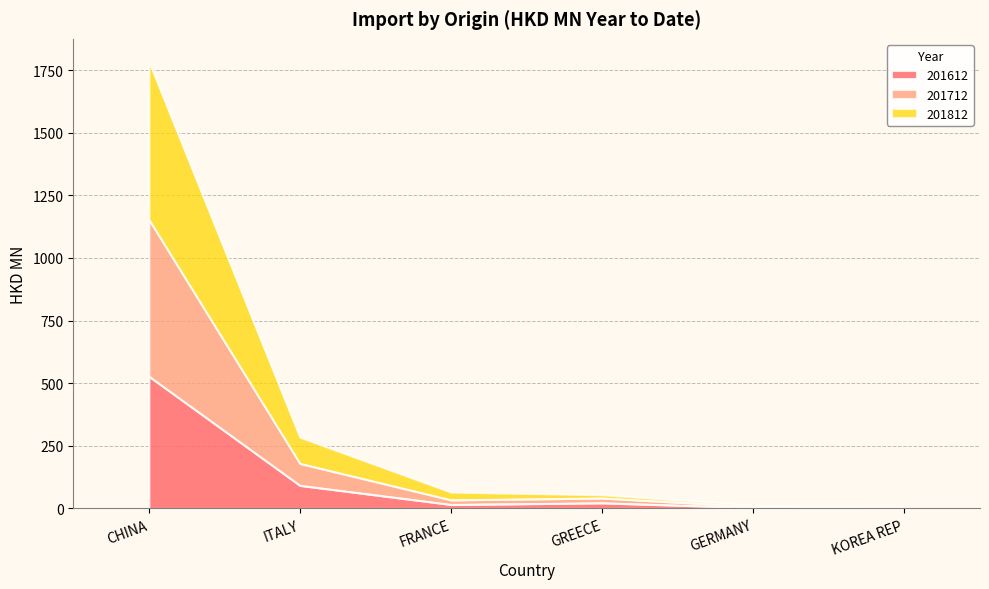

Which category has the lowest value in the 201812 series?

KOREA REP